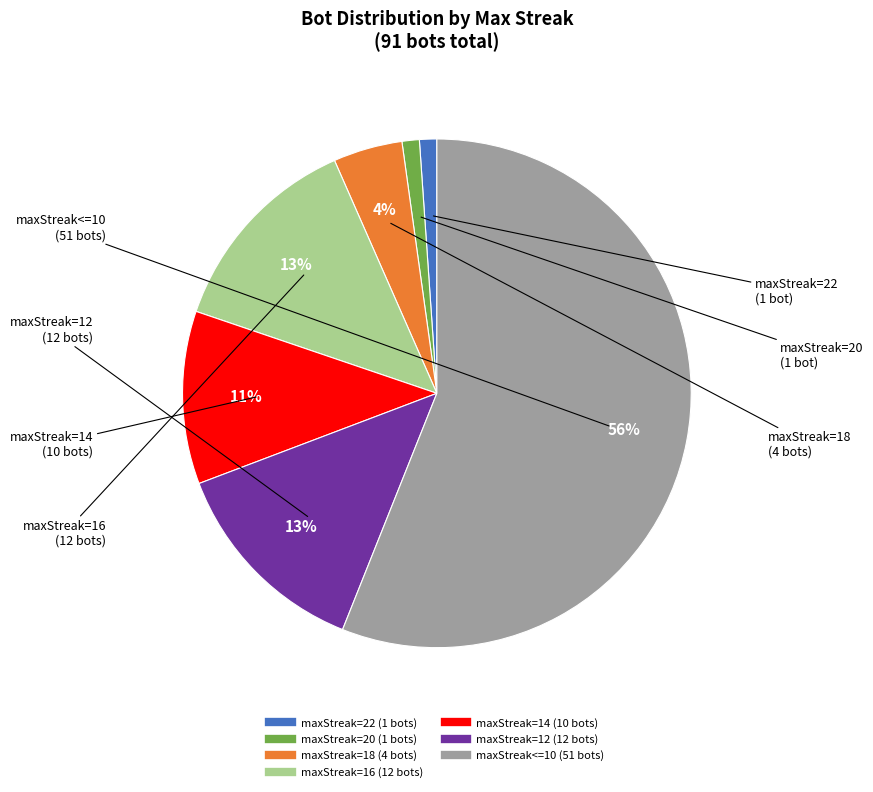

Is there any slice that represents more than half of the pie?

Yes